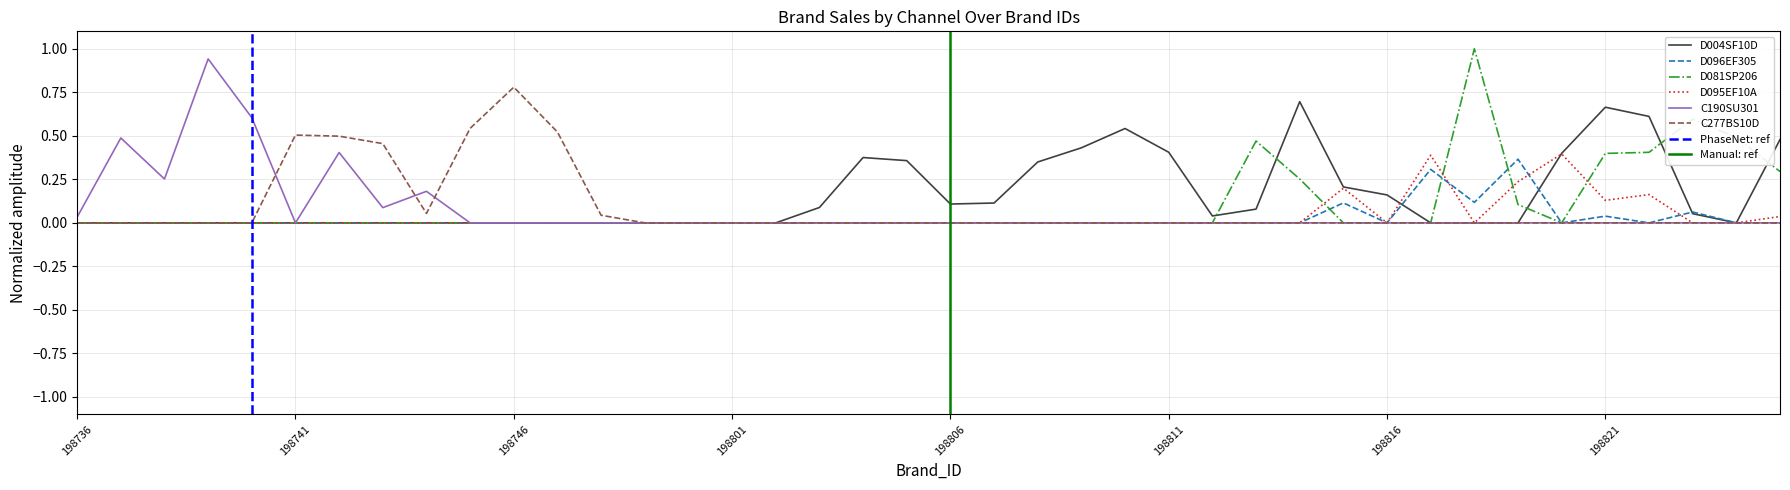

At which category does the chart reach its peak across all series?

198818